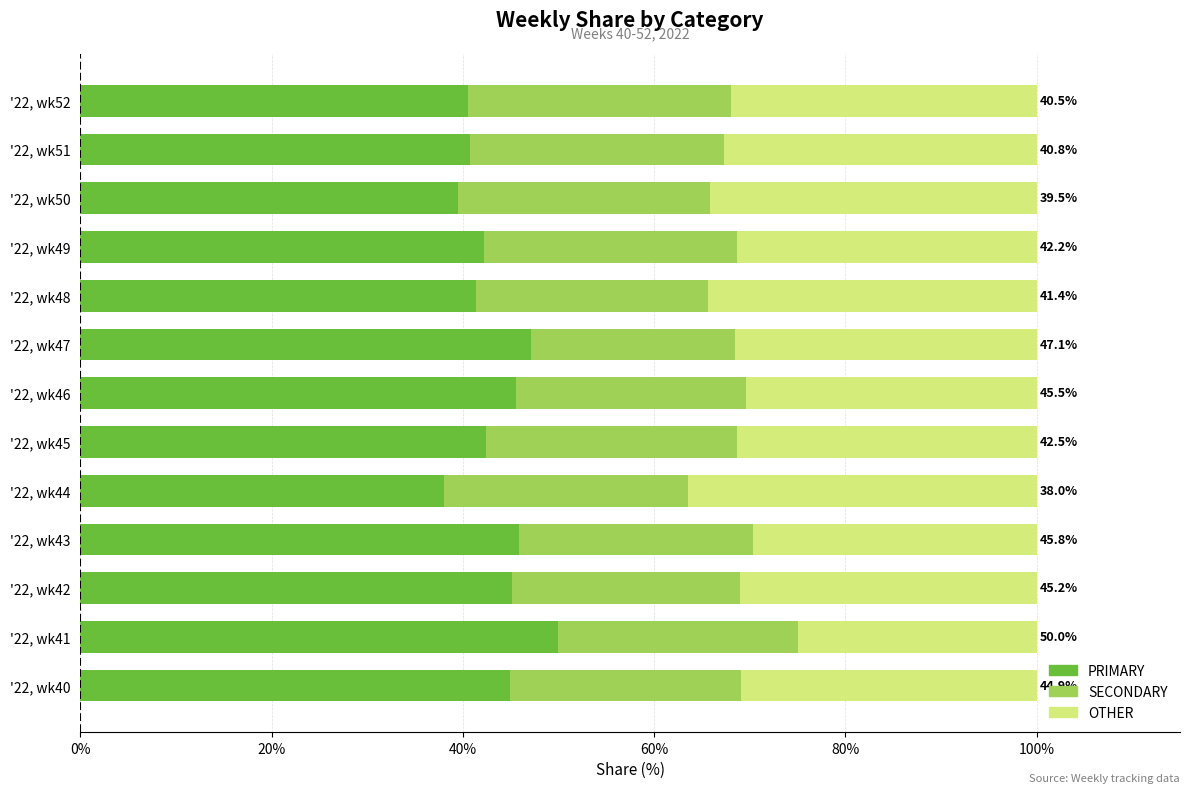

The PRIMARY series shows 41.4 at '22, wk48. True or false?

True